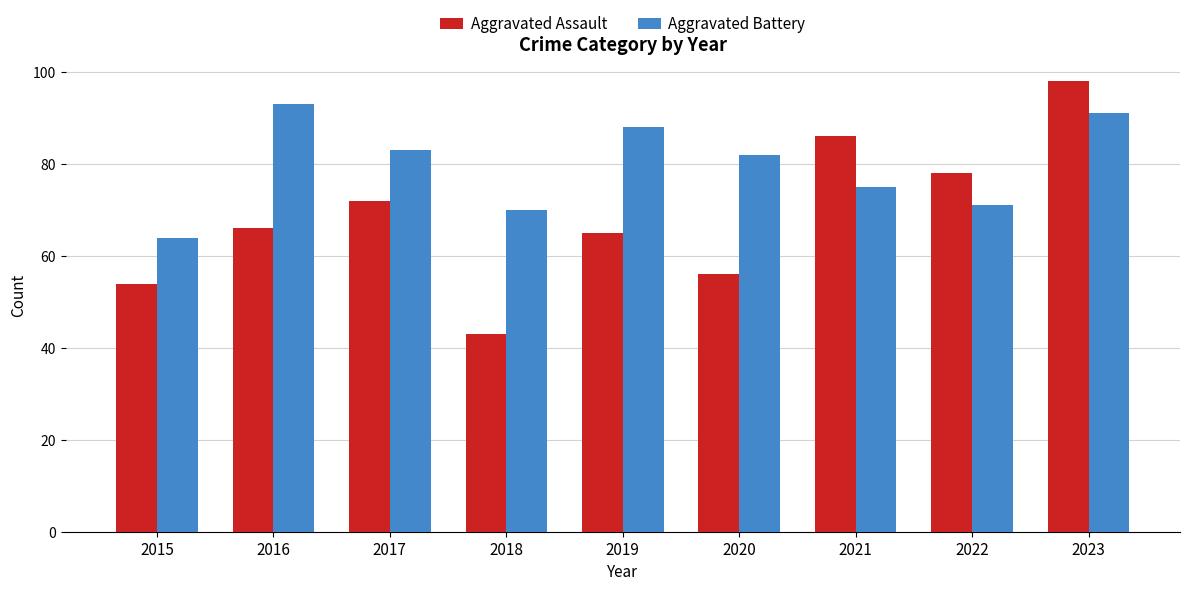

What is the smallest value displayed?

43